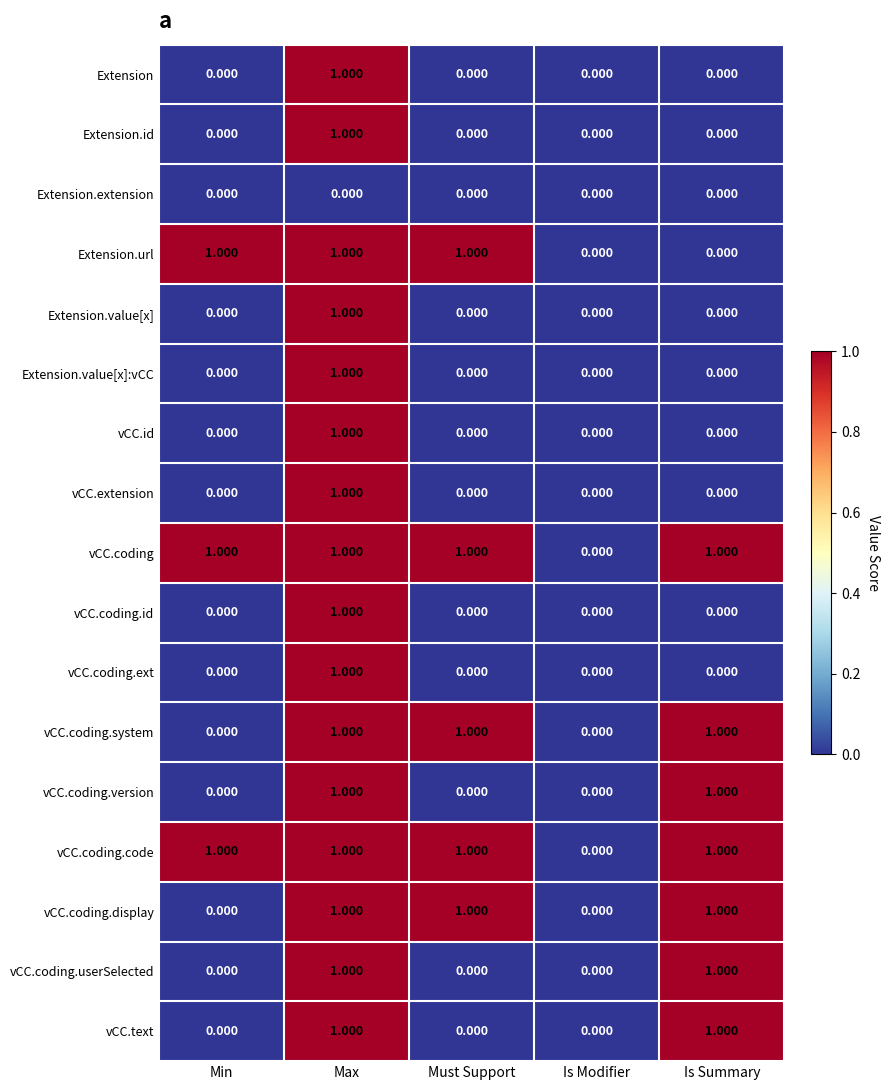

Is the value of vCC.coding.system at Max greater than the value of Extension.value[x]:vCC at Is Modifier?

Yes